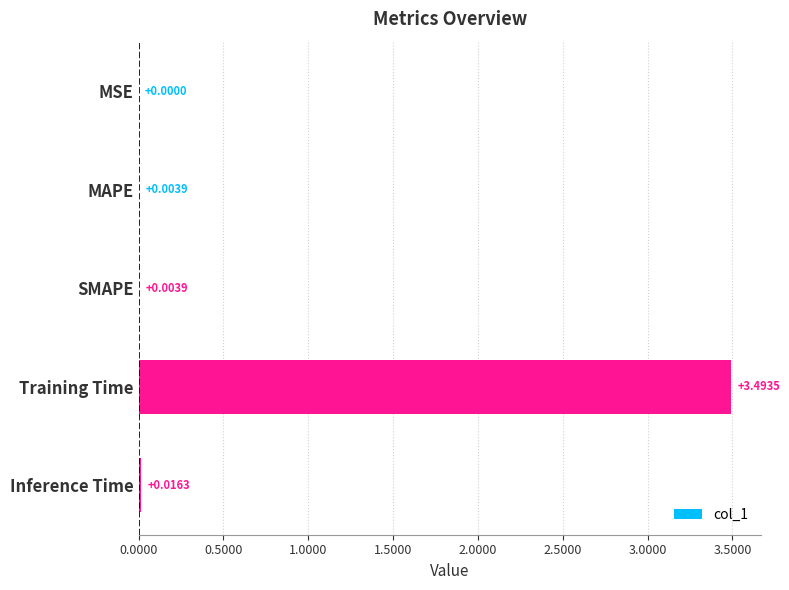

At which label is the value closest to 1?

Inference Time